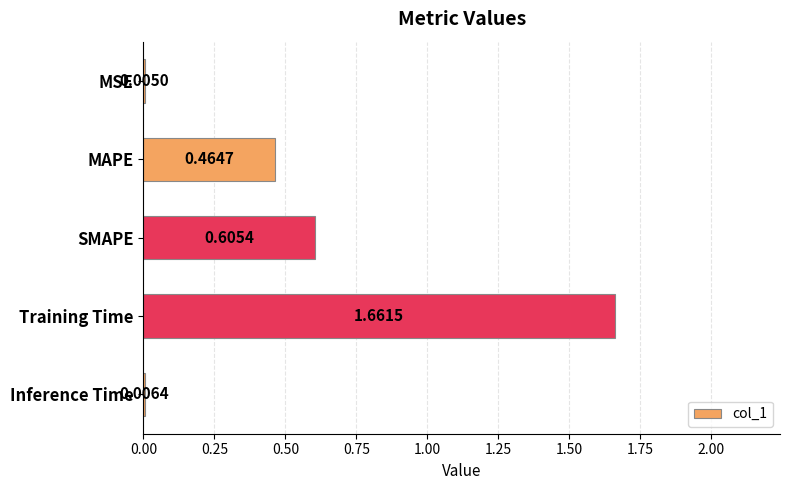

Which category has the highest value across all series?

Training Time